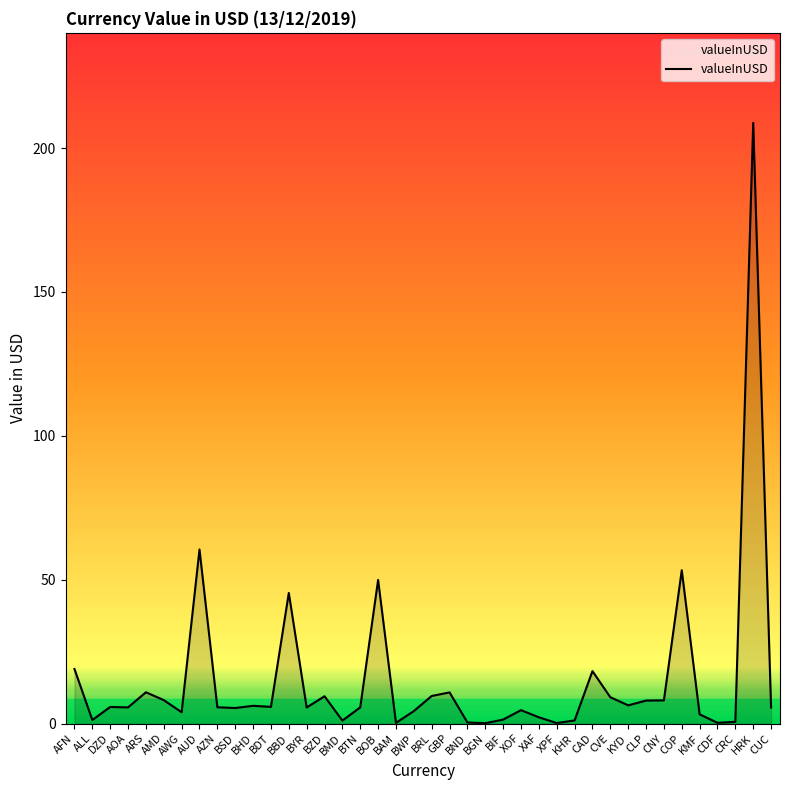

Does the chart have visible grid lines?

No